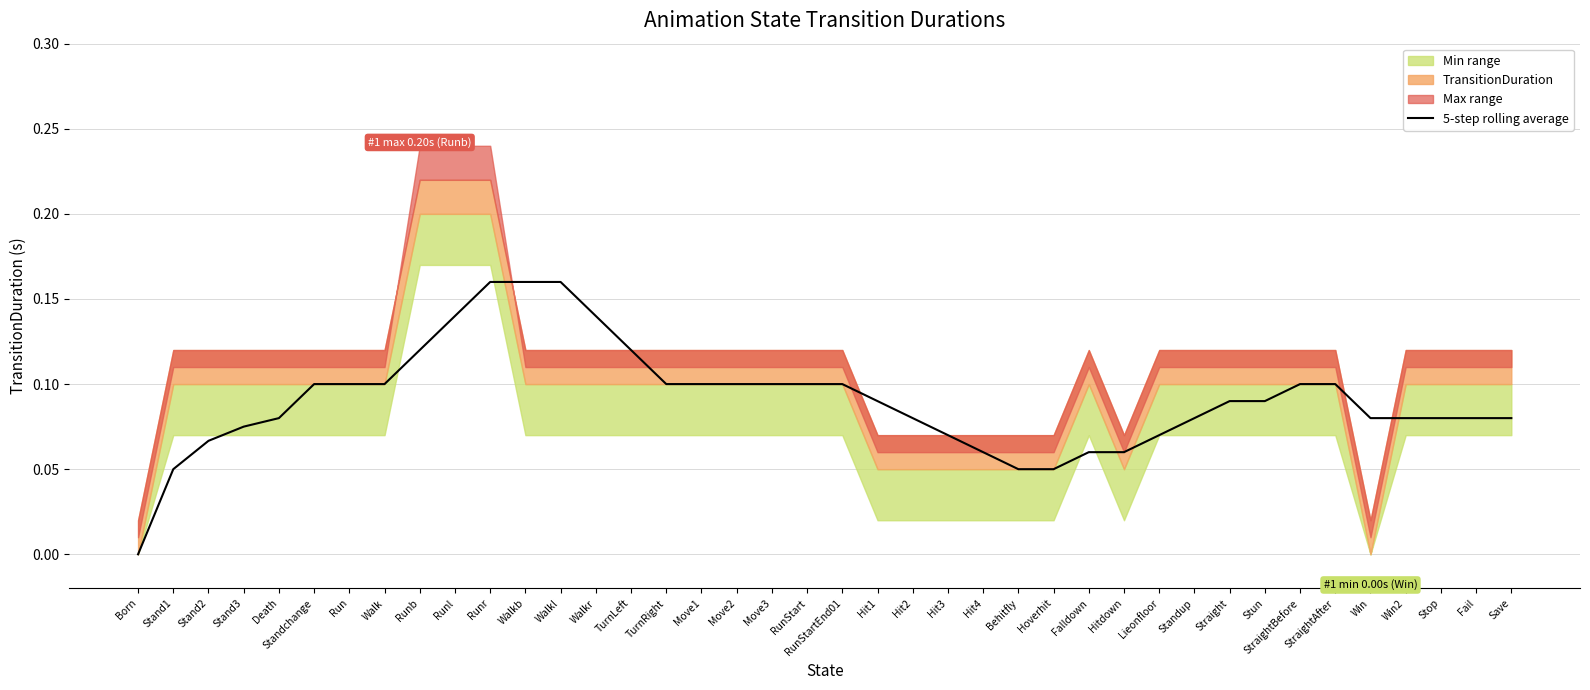

What is the label of the 13th point from the left?

Walkl